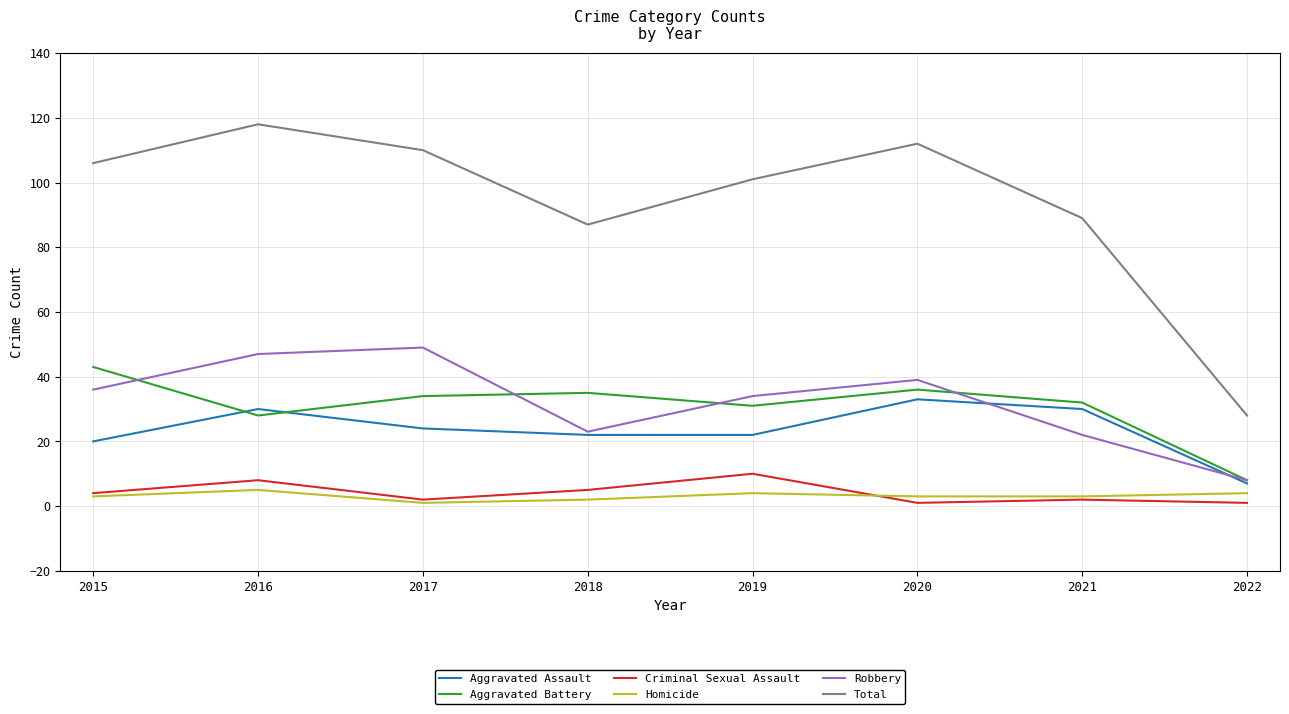

At which label does Total reach its peak?

2016